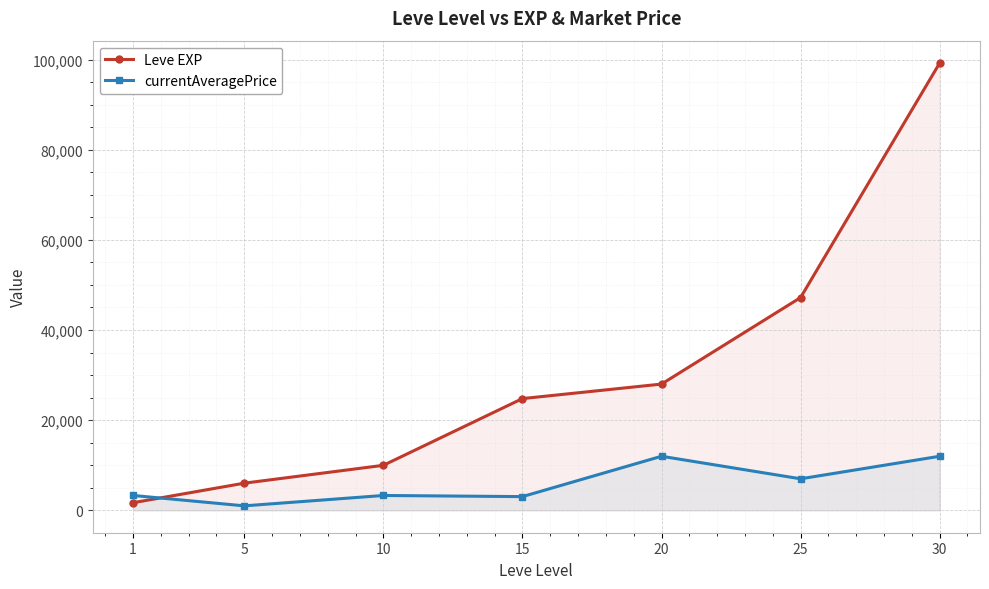

At how many categories does at least one series exceed 31079?

2